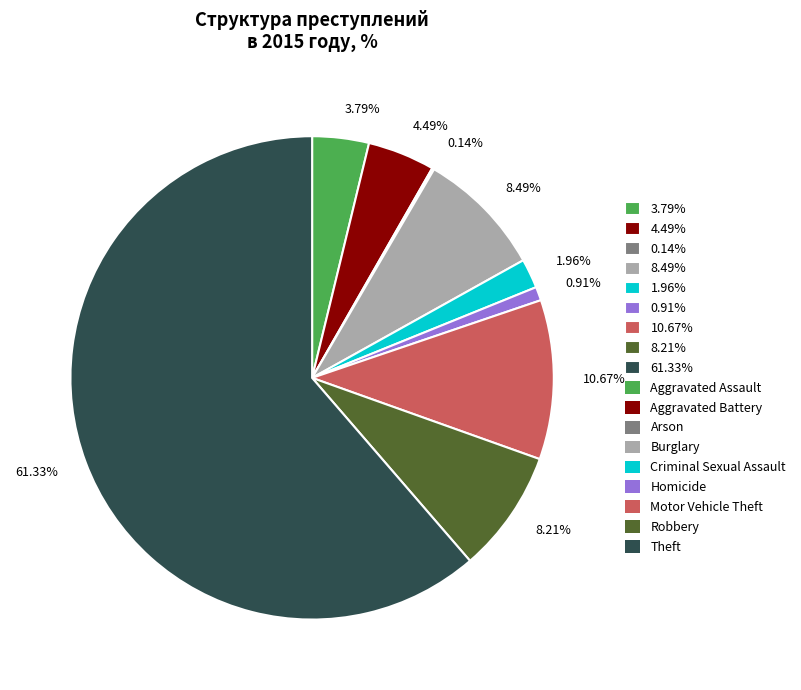

Combined, do 4.49% and 61.33% account for over 50%?

Yes